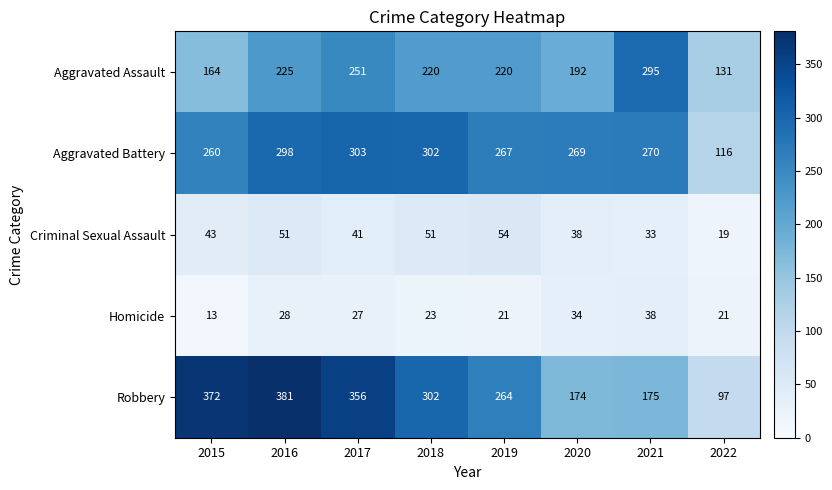

At which label is Criminal Sexual Assault closest to 36?

2020